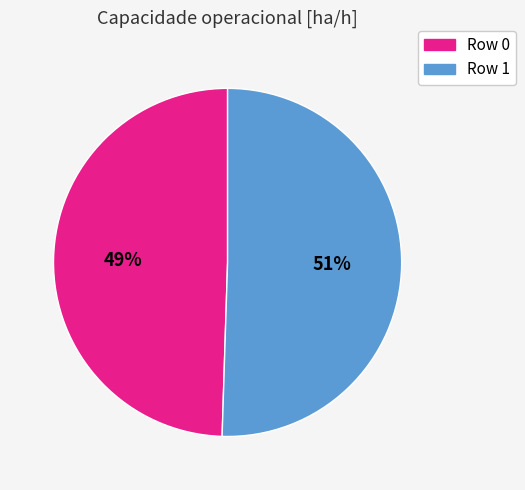

What percentage is the Row 0 slice, to the nearest percent?

49%